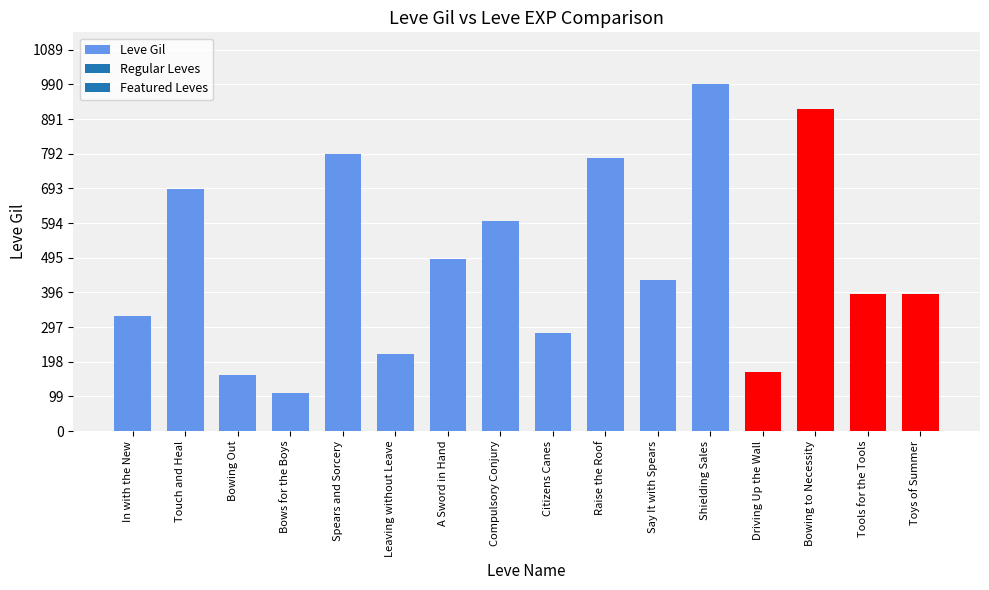

What is the change in value from A Sword in Hand to Driving Up the Wall?

-320